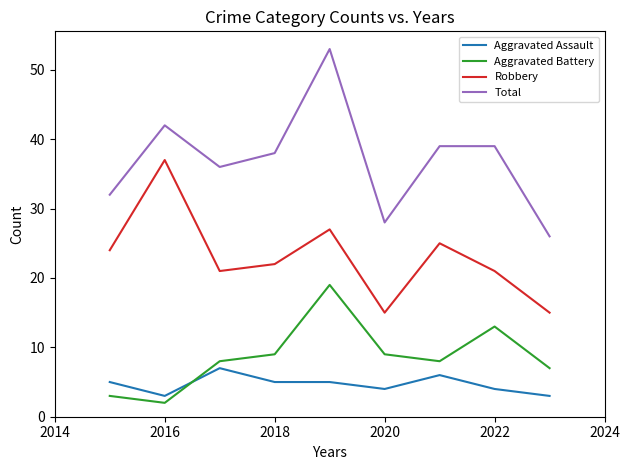

Which series has the widest spread of values?

Total